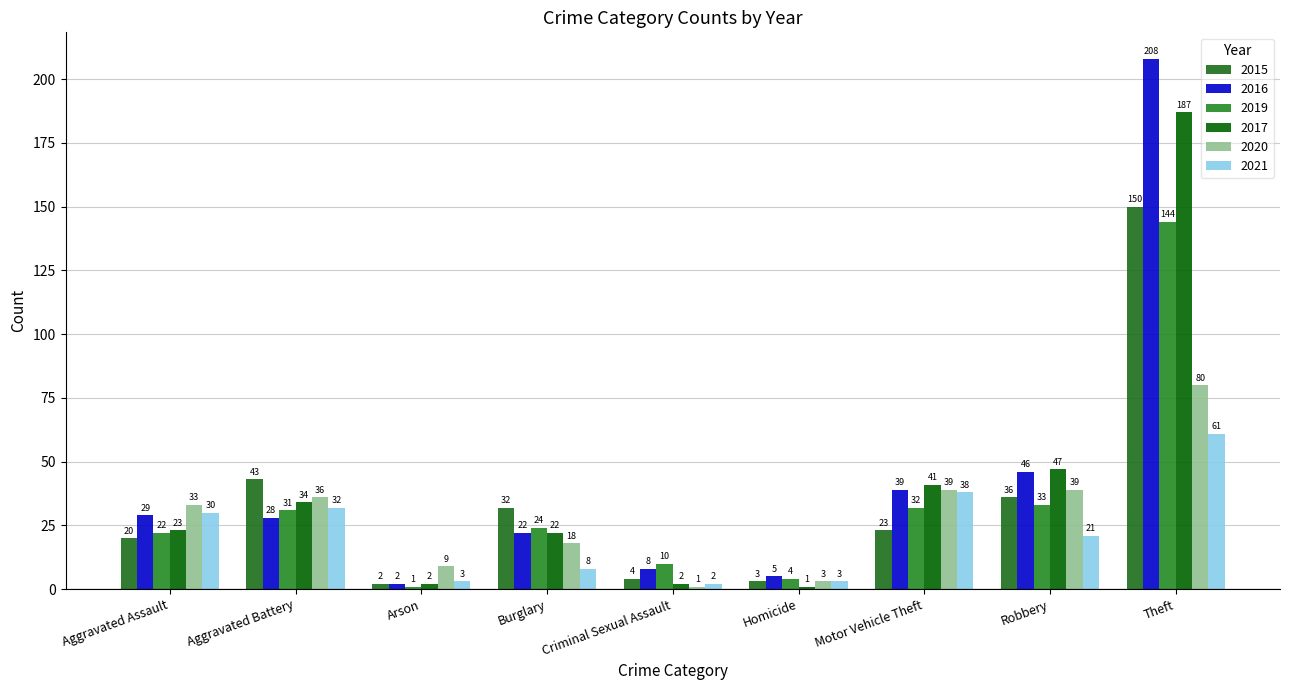

Are the bars grouped side by side (vs. stacked)?

Yes